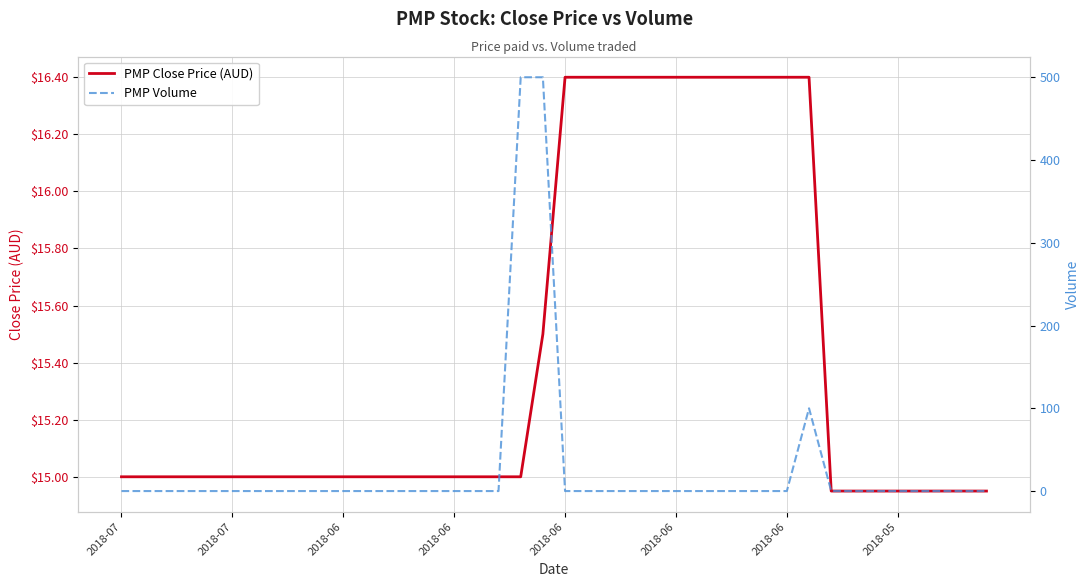

Where is the first local maximum for PMP Volume?

31